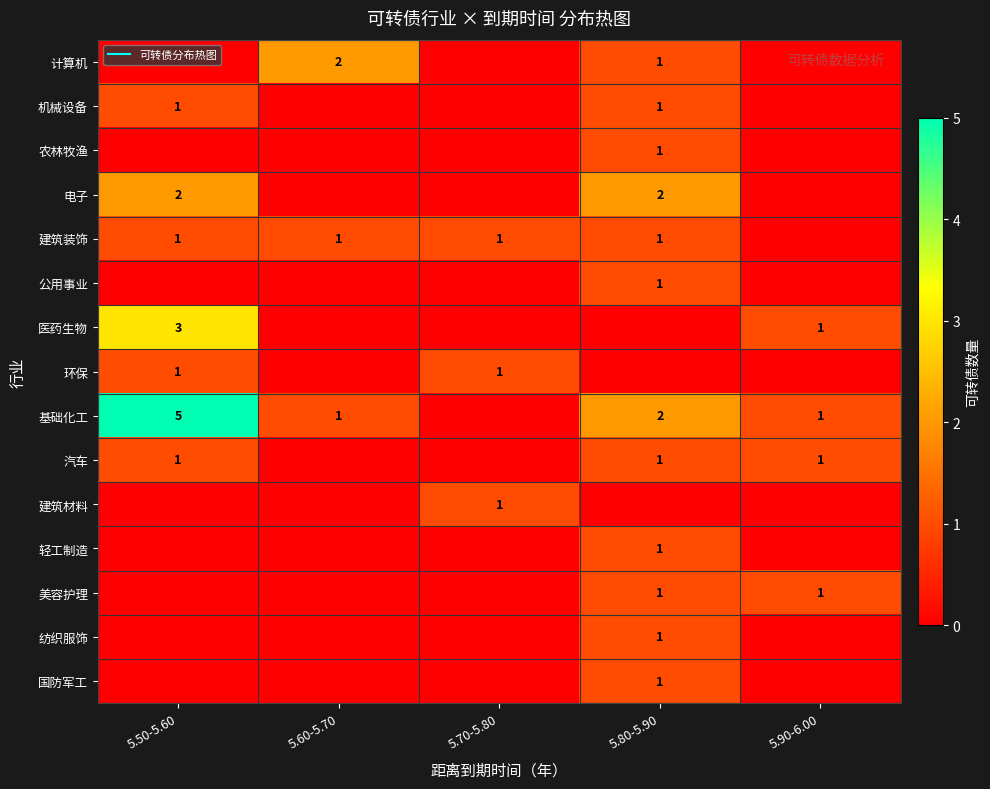

How many distinct data groups are displayed?

15